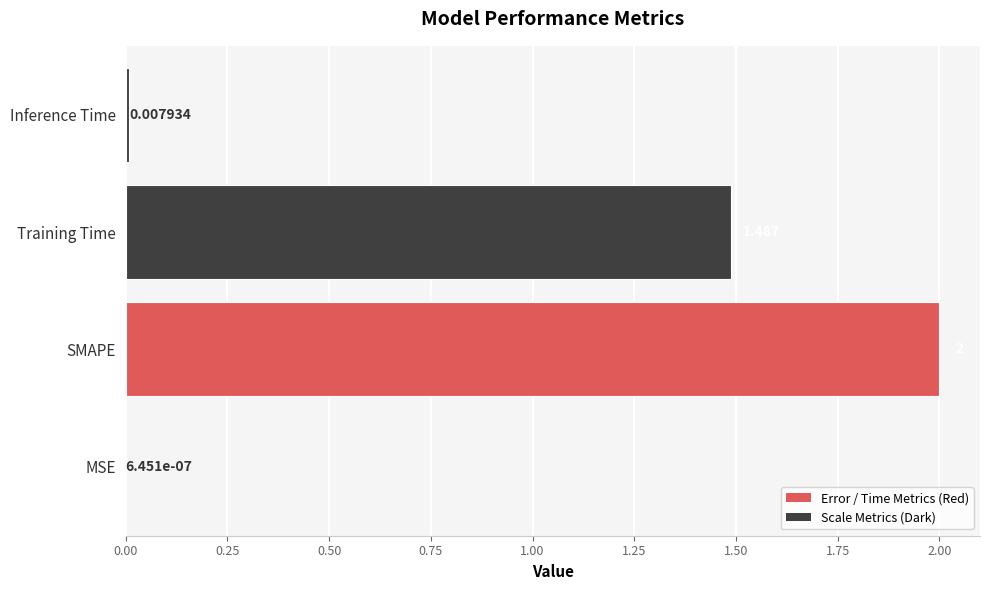

At which category does the chart reach its peak across all series?

SMAPE